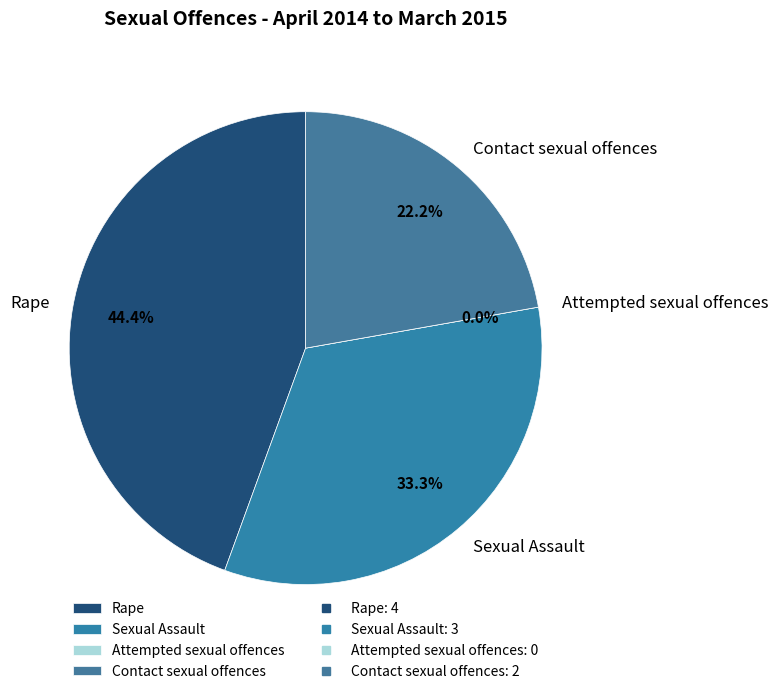

Is there any slice that represents more than half of the pie?

No